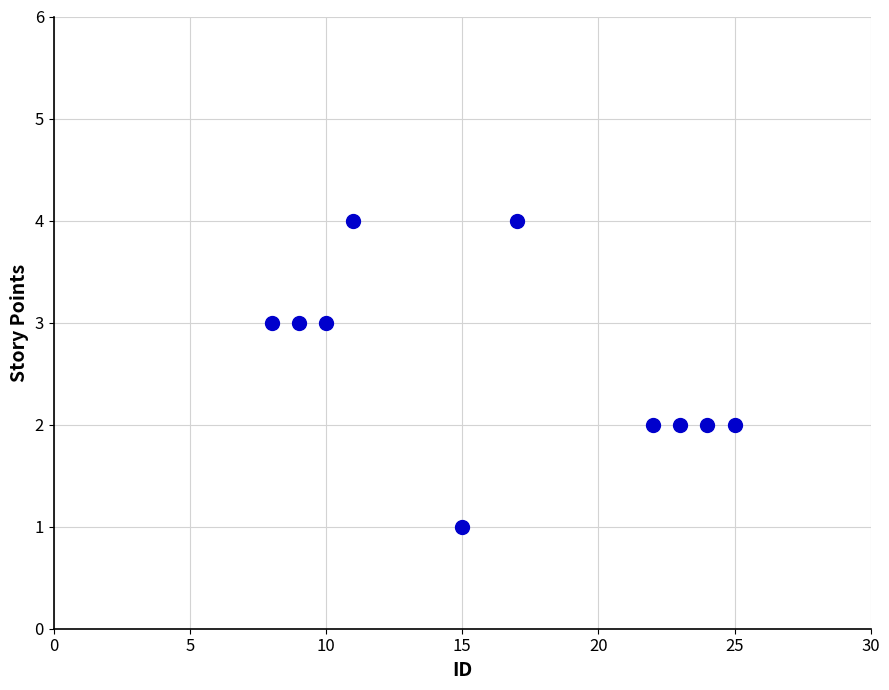

What is the range of Y values (max minus min)?

3